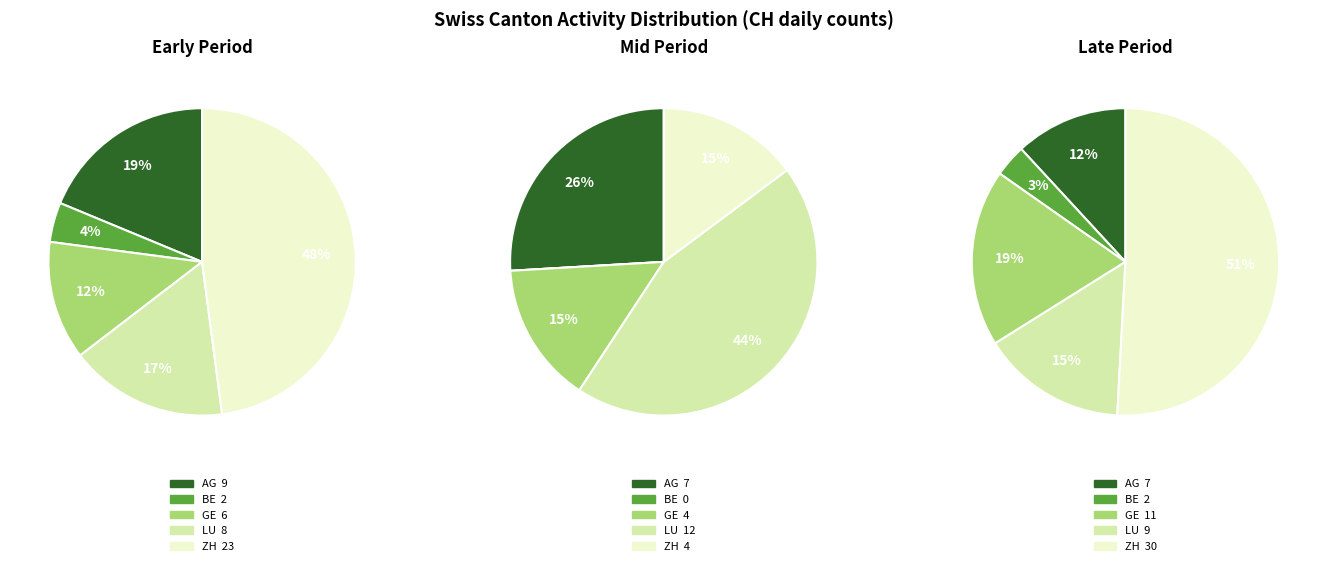

How much of the chart is everything except 20?

100.0%